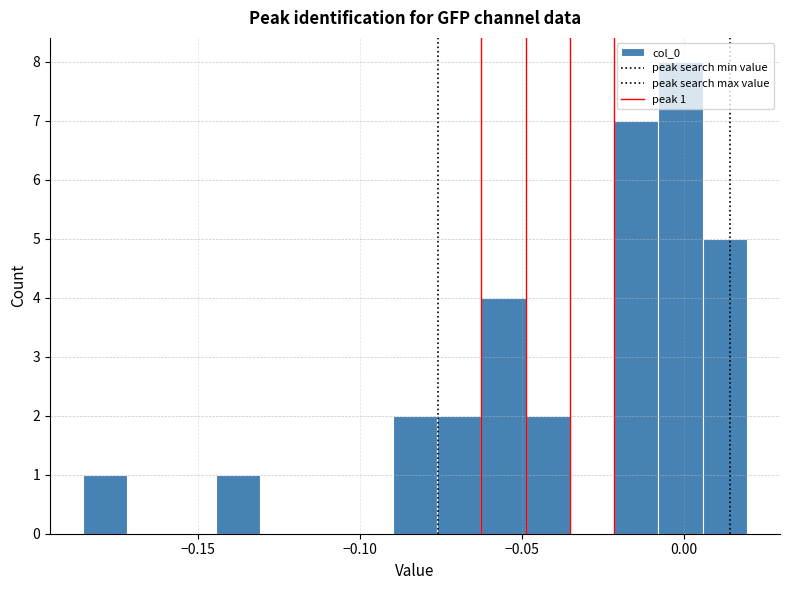

Read against the x-axis, roughly where is the centre of the tallest bar?

0.000